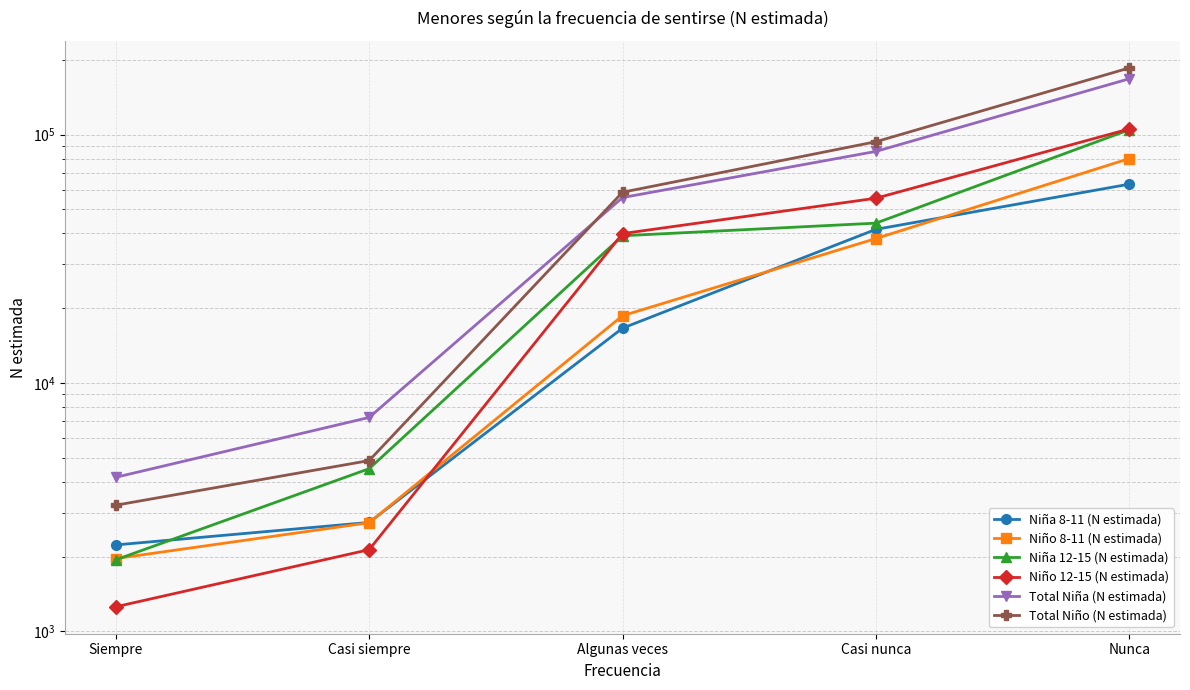

Which series has the largest total across all categories?

Total Niño (N estimada)